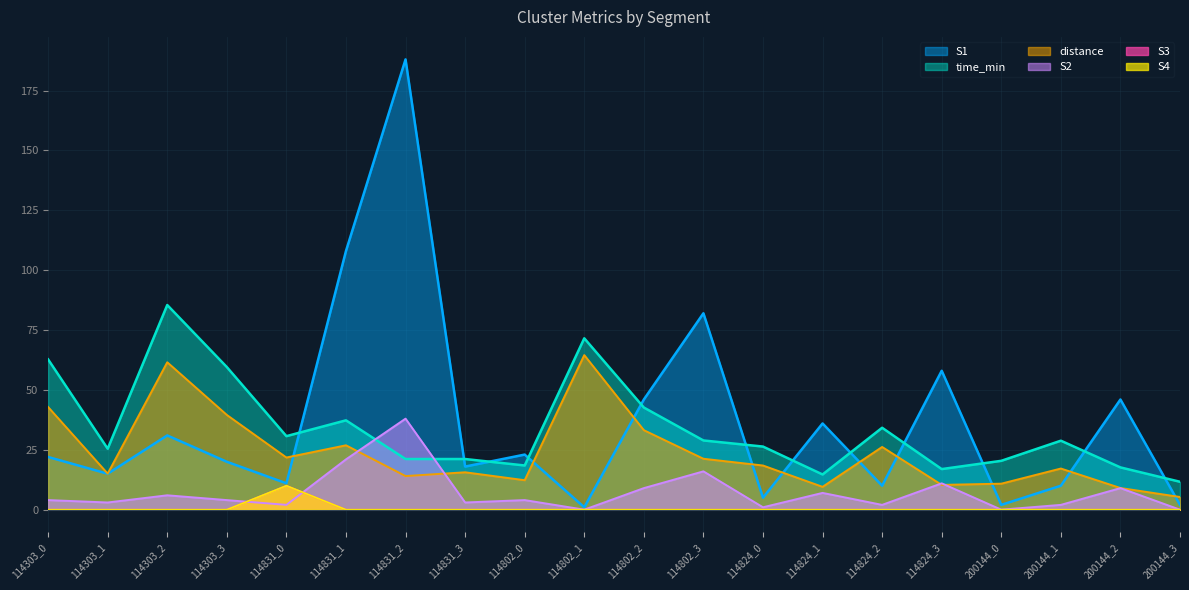

At 200144_3, list the series in order from smallest to largest.

S2, S3, S4, S1, distance, time_min